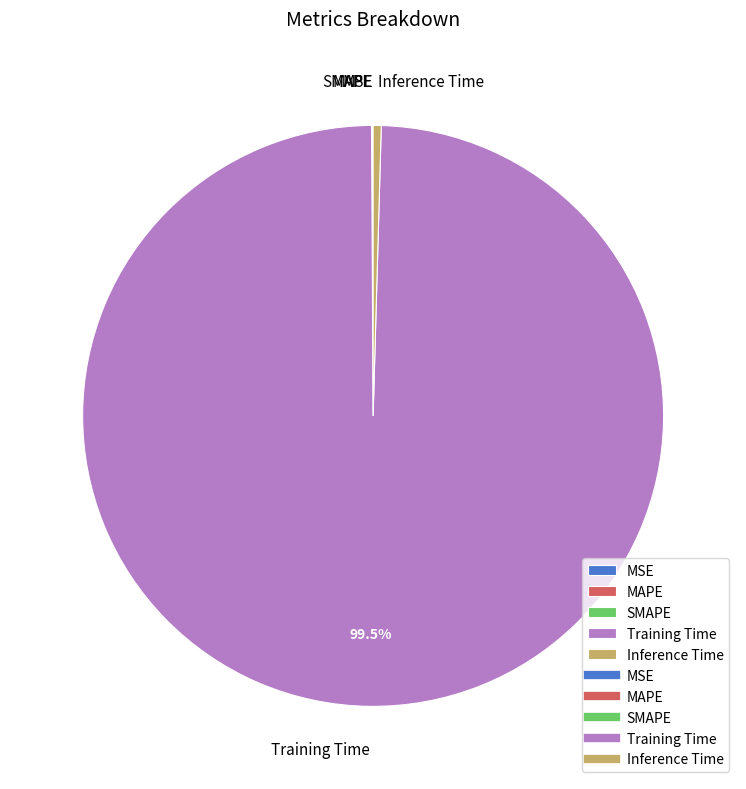

What is the largest slice in the pie chart?

Training Time